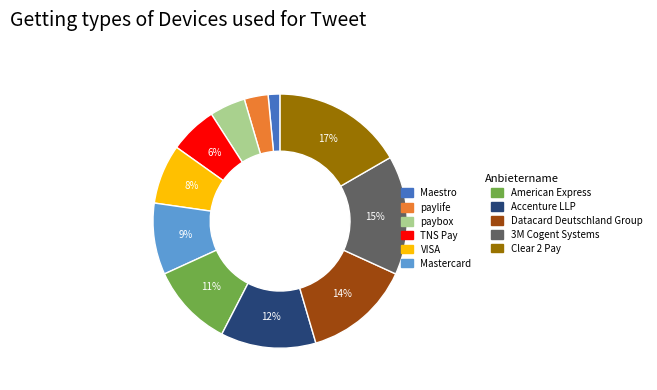

Rank the categories by value from lowest to highest.

Maestro, paylife, paybox, TNS Pay, VISA, Mastercard, American Express, Accenture LLP, Datacard Deutschland Group, 3M Cogent Systems, Clear 2 Pay